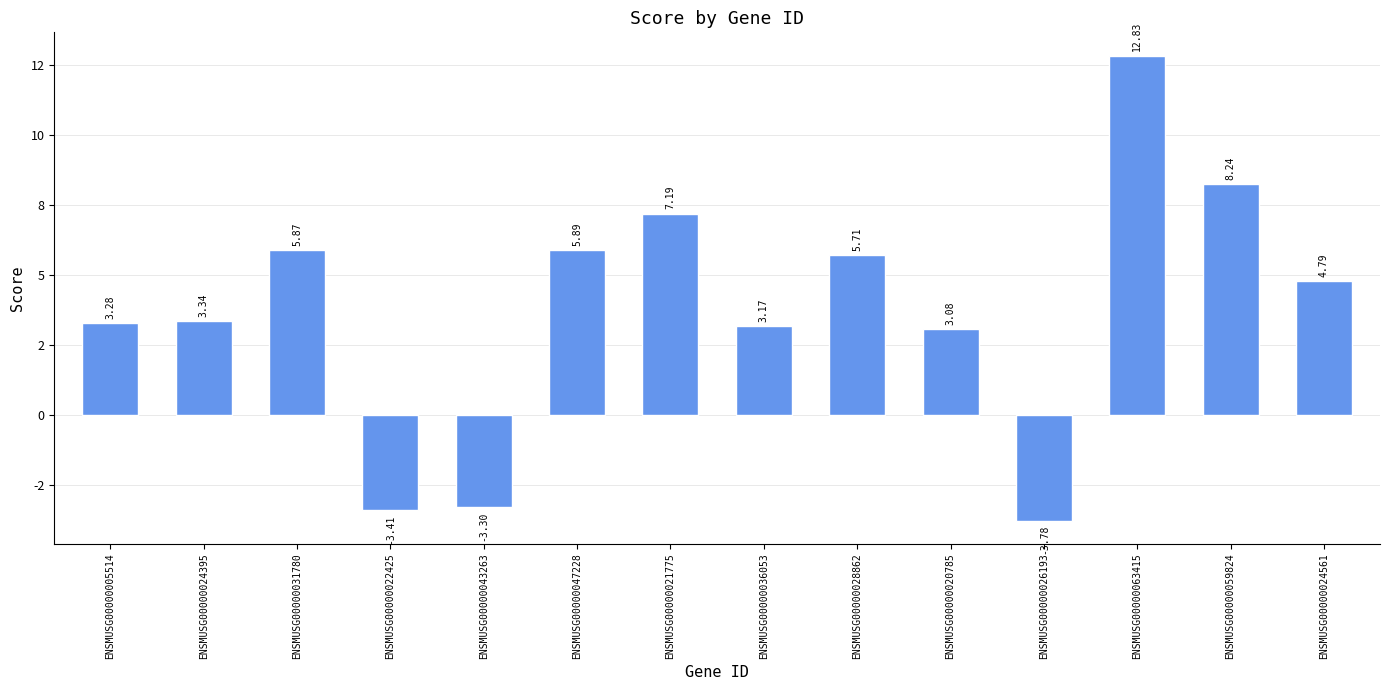

Does the chart contain any negative values?

Yes